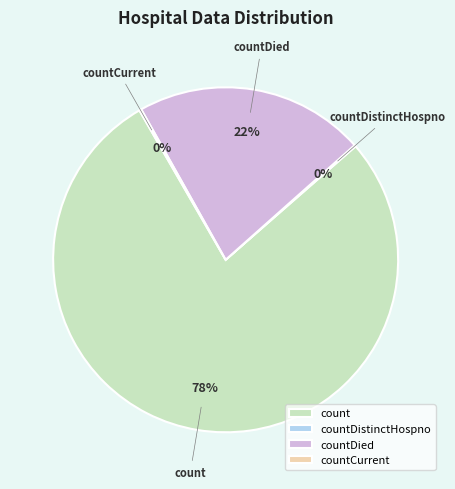

Which slice is the largest?

count